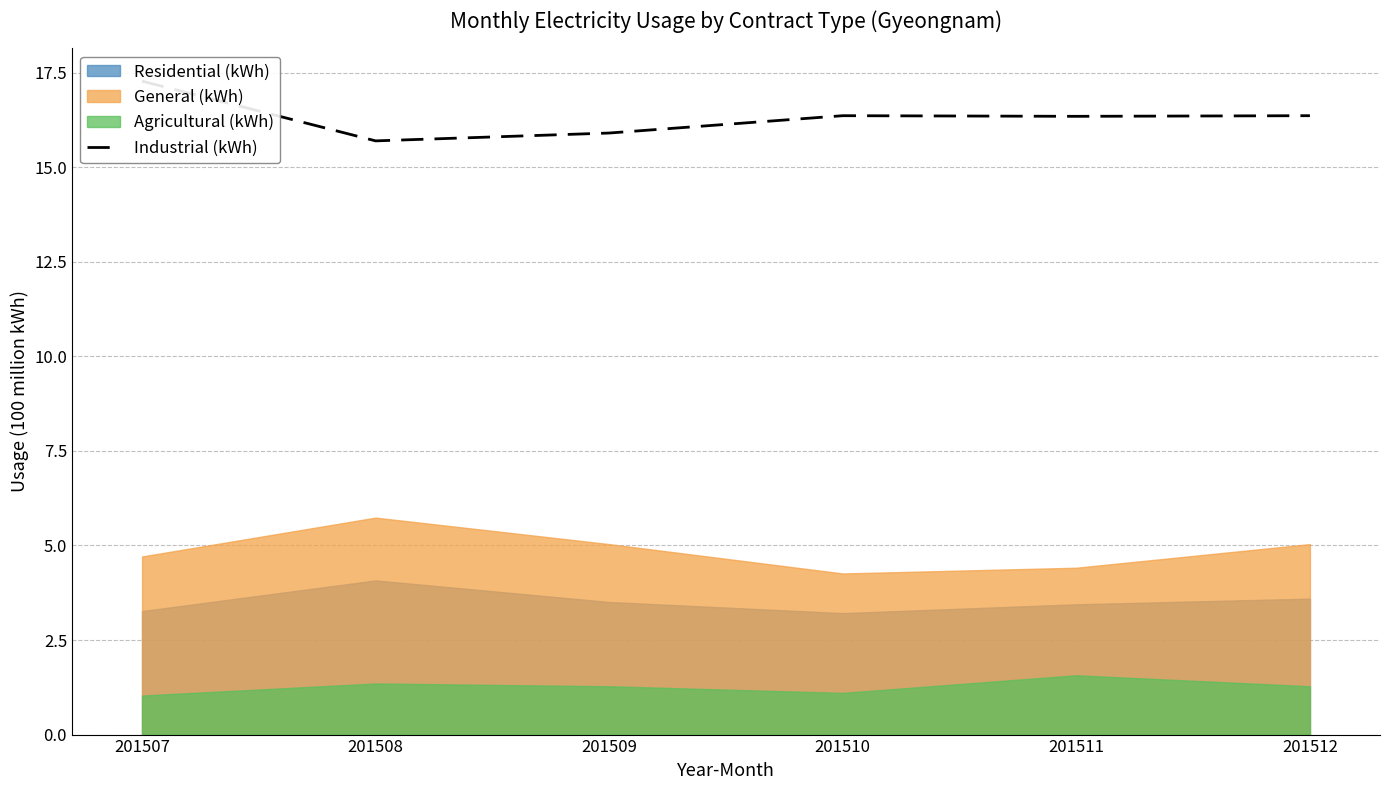

List the labels in order of value, smallest first.

201508, 201509, 201511, 201510, 201512, 201507